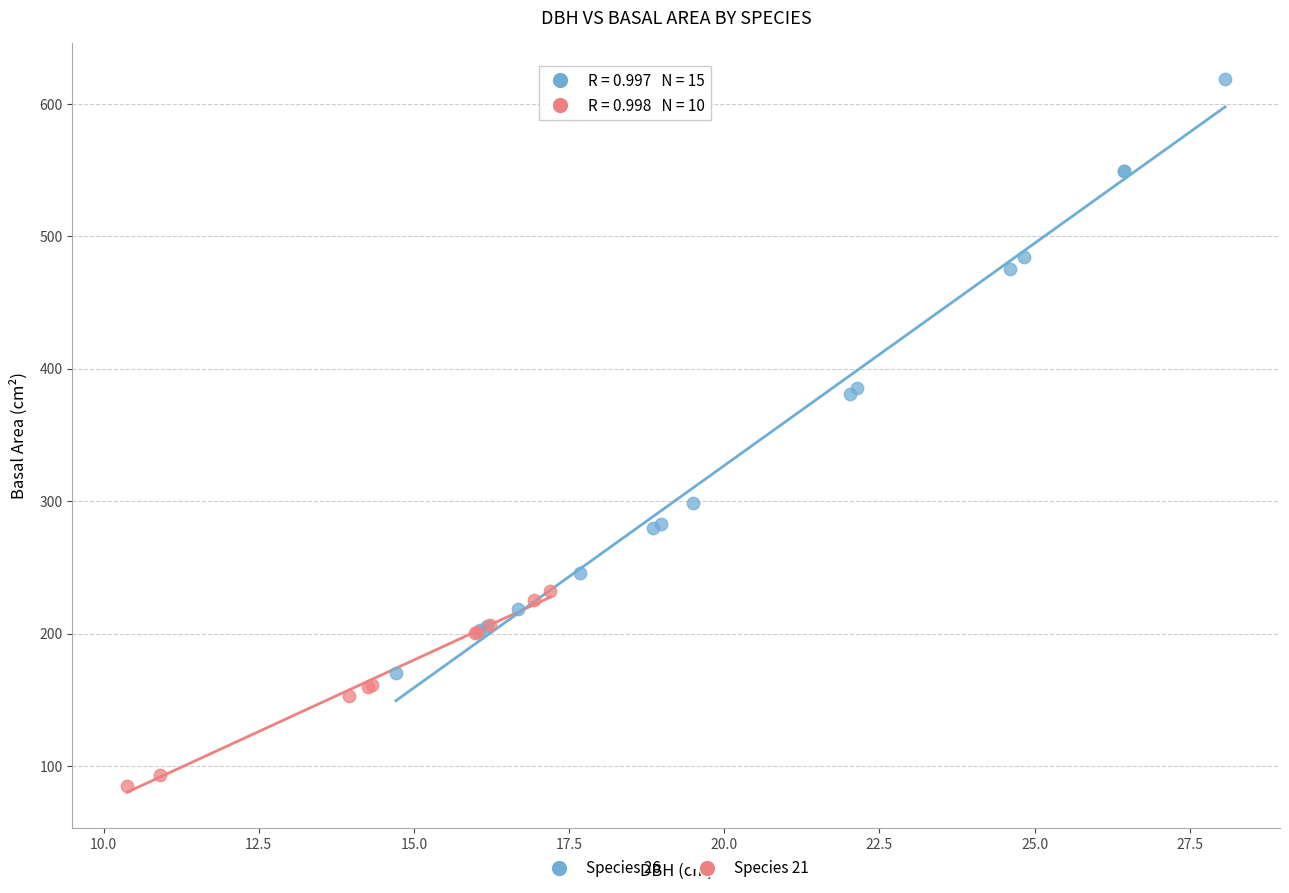

Which series has the widest spread of Y values?

Species 26